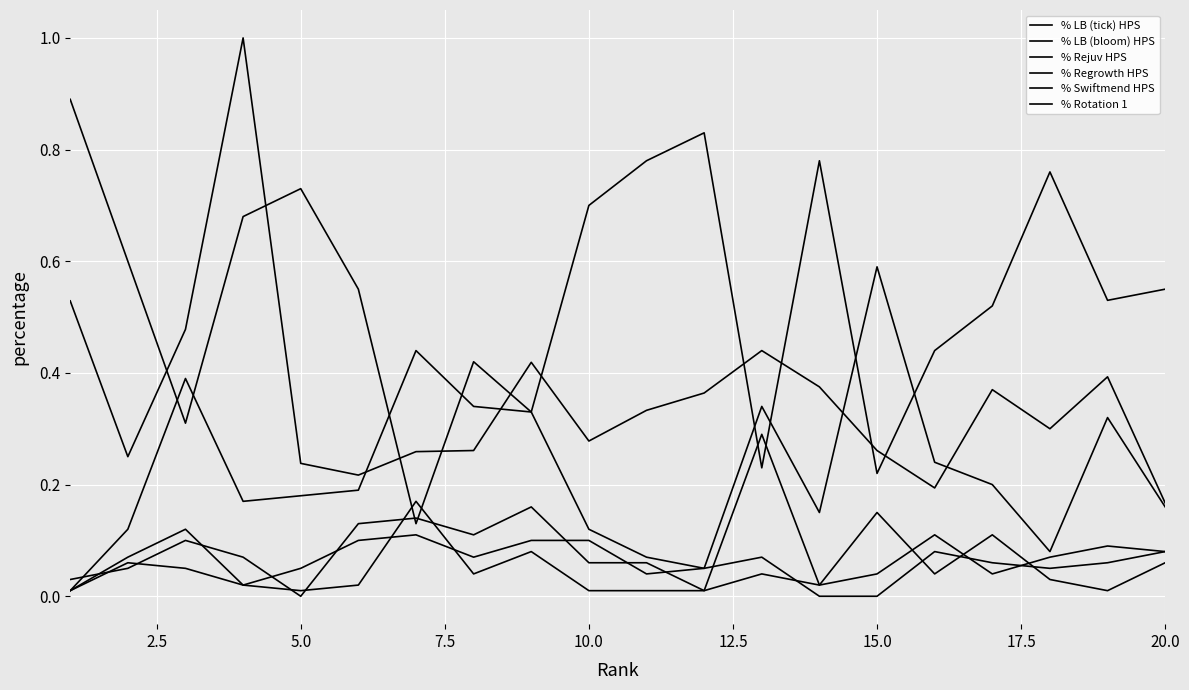

Is this an area chart (filled region under the line)?

No